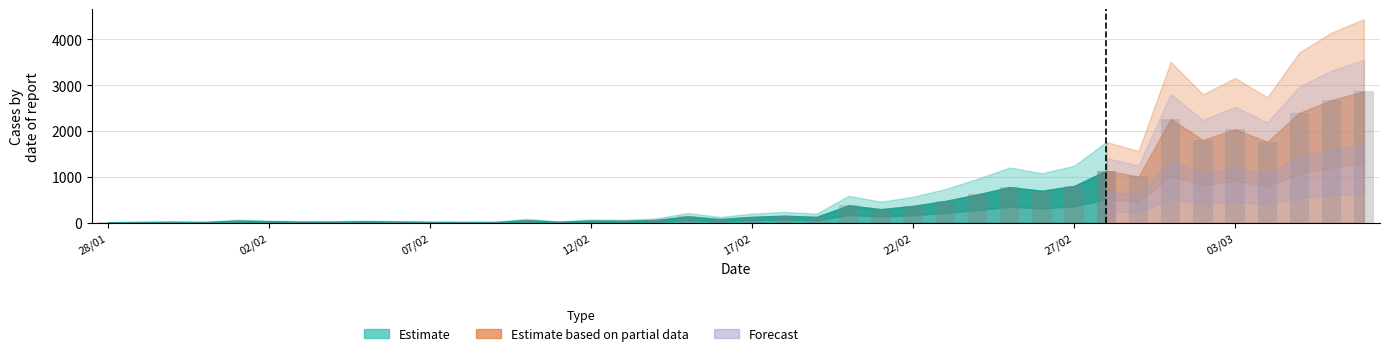

Rank the categories by value from highest to lowest.

07/03, 06/03, 05/03, 01/03, 03/03, 02/03, 04/03, 28/02, 29/02, 27/02, 25/02, 26/02, 24/02, 23/02, 20/02, 22/02, 21/02, 18/02, 15/02, 17/02, 19/02, 16/02, 14/02, 10/02, 12/02, 01/02, 13/02, 02/02, 05/02, 06/02, 03/02, 04/02, 11/02, 30/01, 07/02, 29/01, 31/01, 08/02, 09/02, 28/01